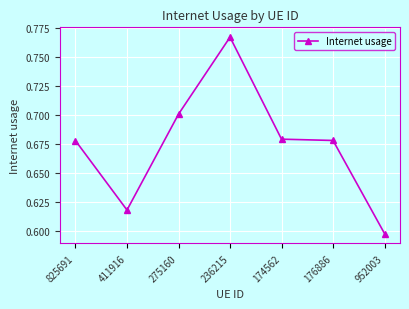

At which category does the data reach its first local peak?

236215